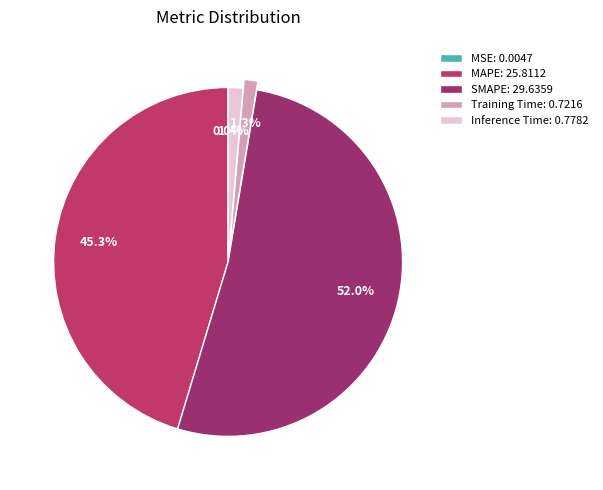

To the nearest percent, what is the difference between the MAPE and Inference Time slice percentages?

44%